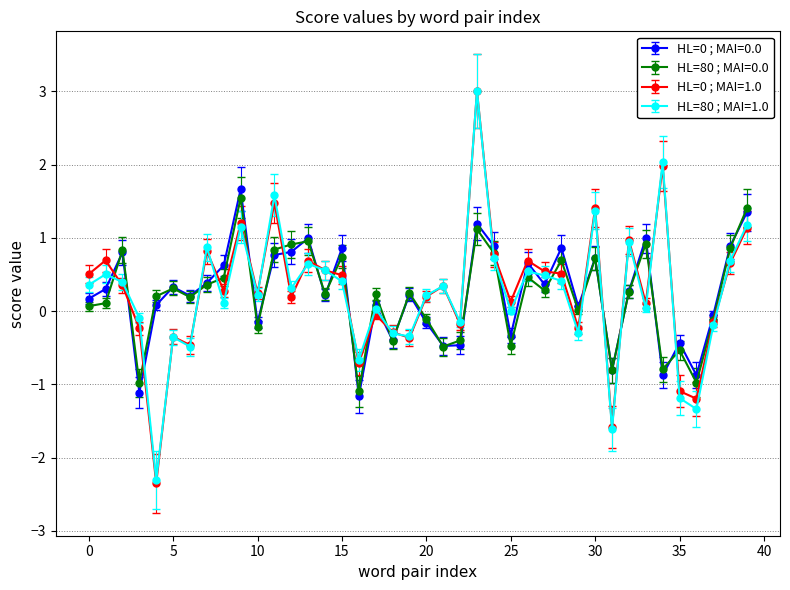

What is the highest value of the HL=0 ; MAI=0.0 series?

1.7